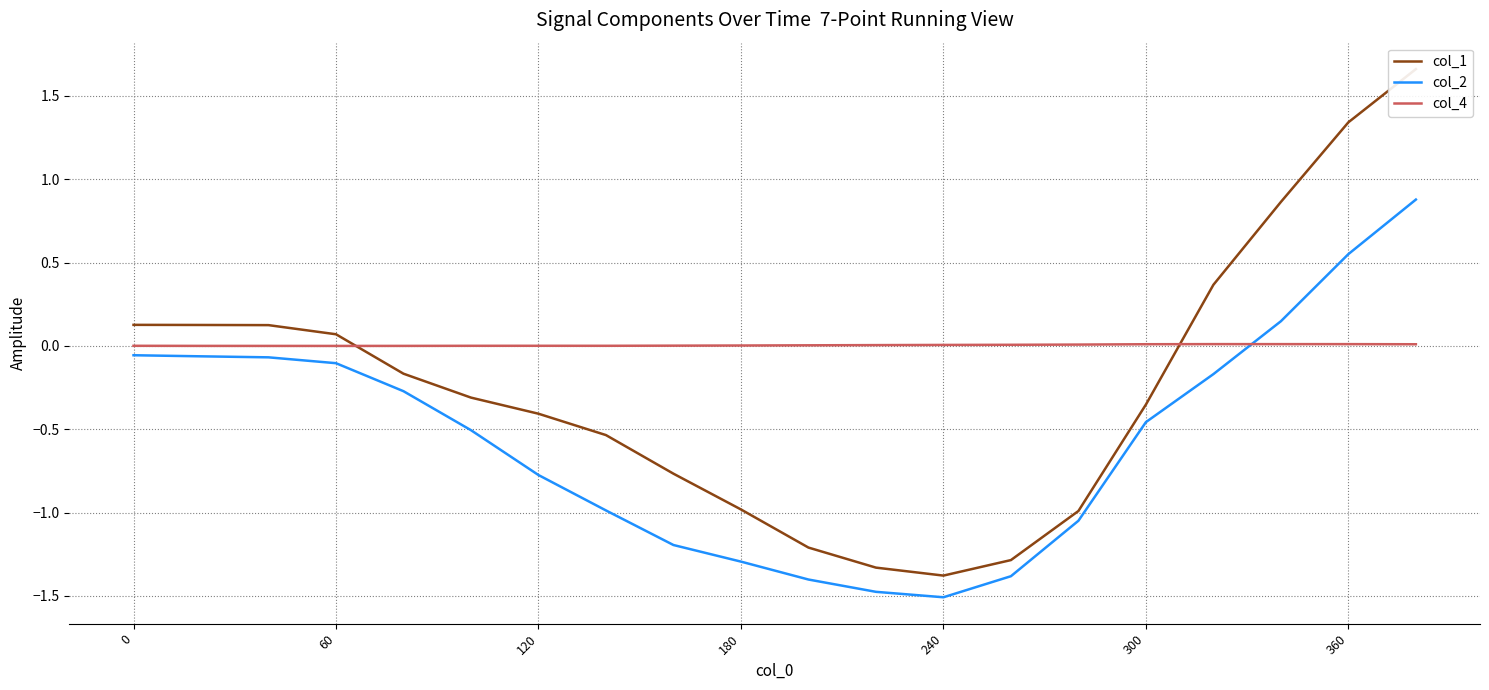

True or false: col_1 and col_2 cross at least once.

False